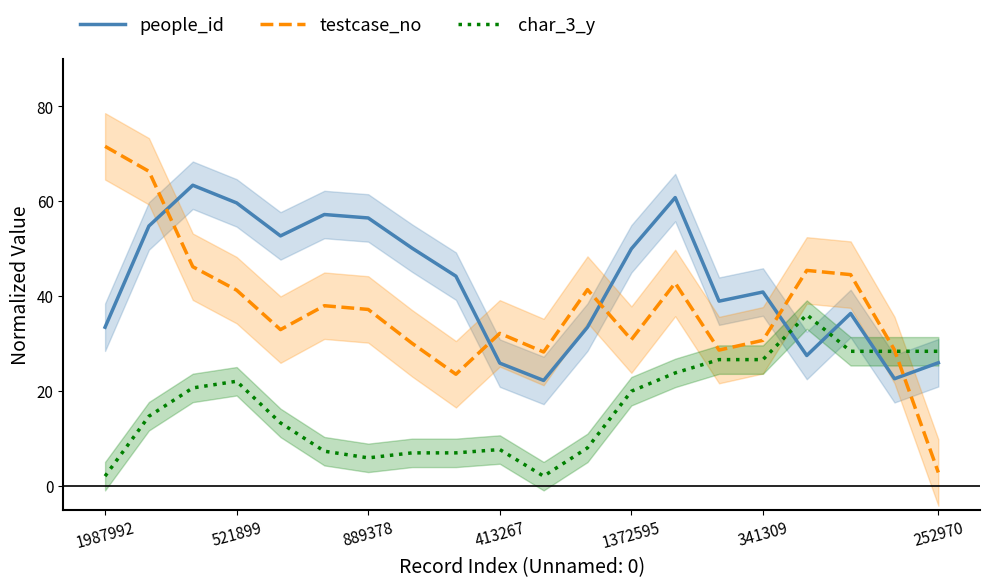

What is the lowest value of the people_id series?

22.3